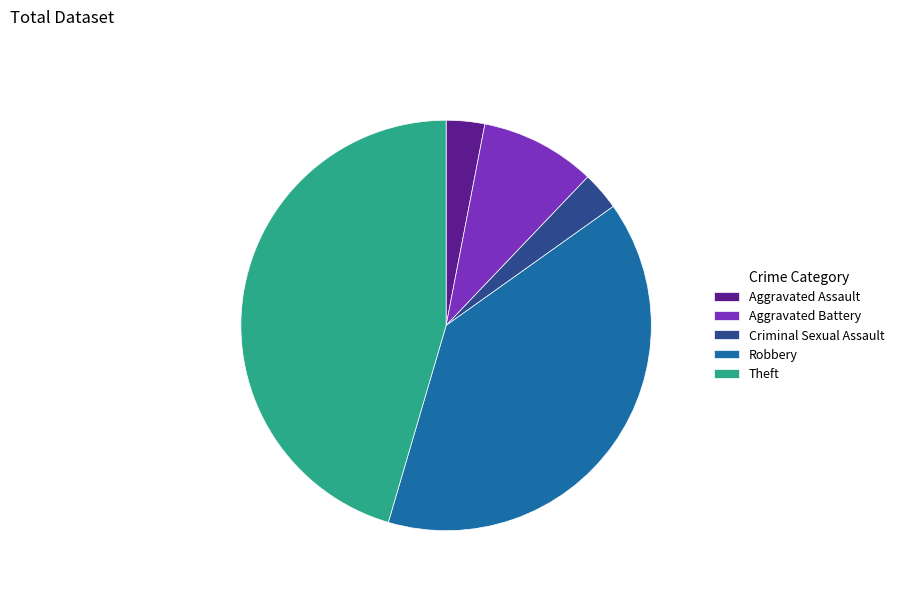

Between Robbery and Aggravated Assault, which is larger?

Robbery